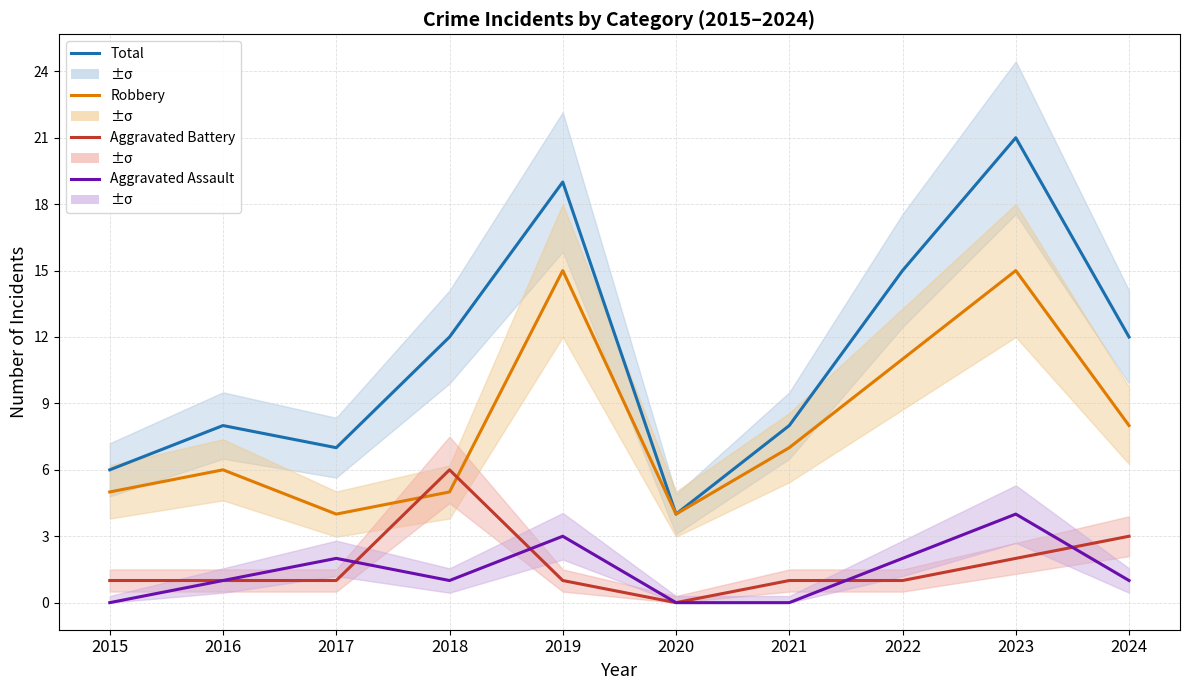

What are all the series names shown in the legend?

Total, Robbery, Aggravated Battery, Aggravated Assault